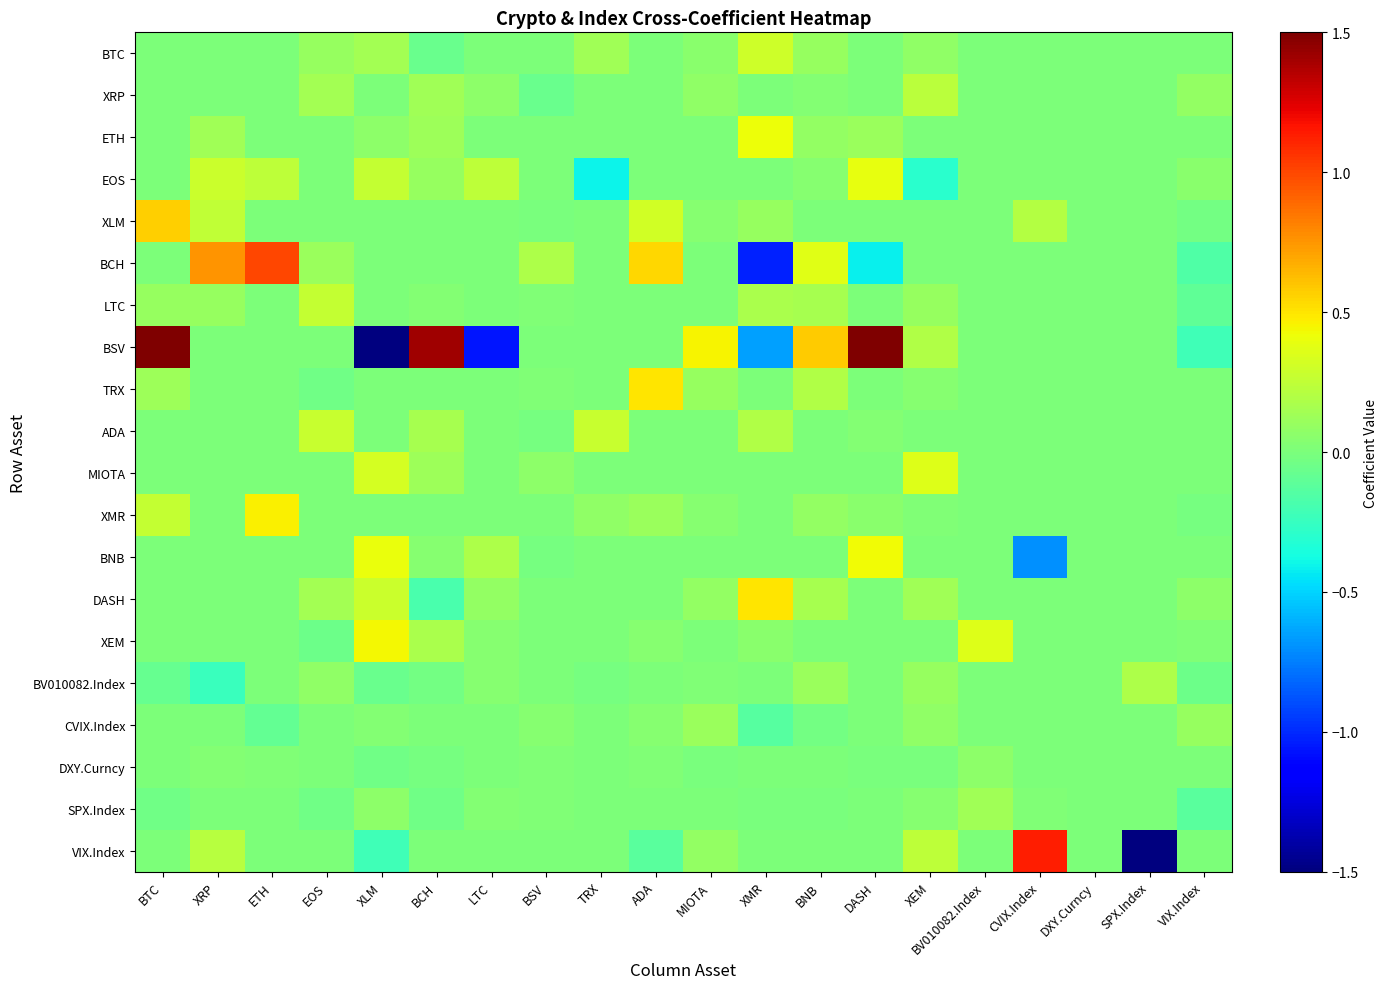

At which category is the sum across all series the highest?

BTC